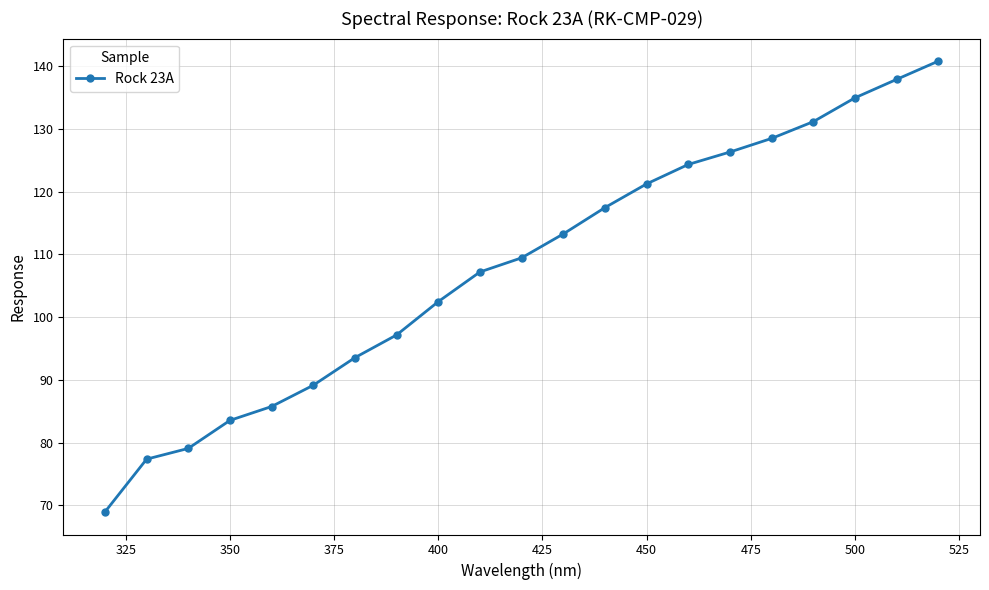

What is the value of the 8th point from the left?

97.2